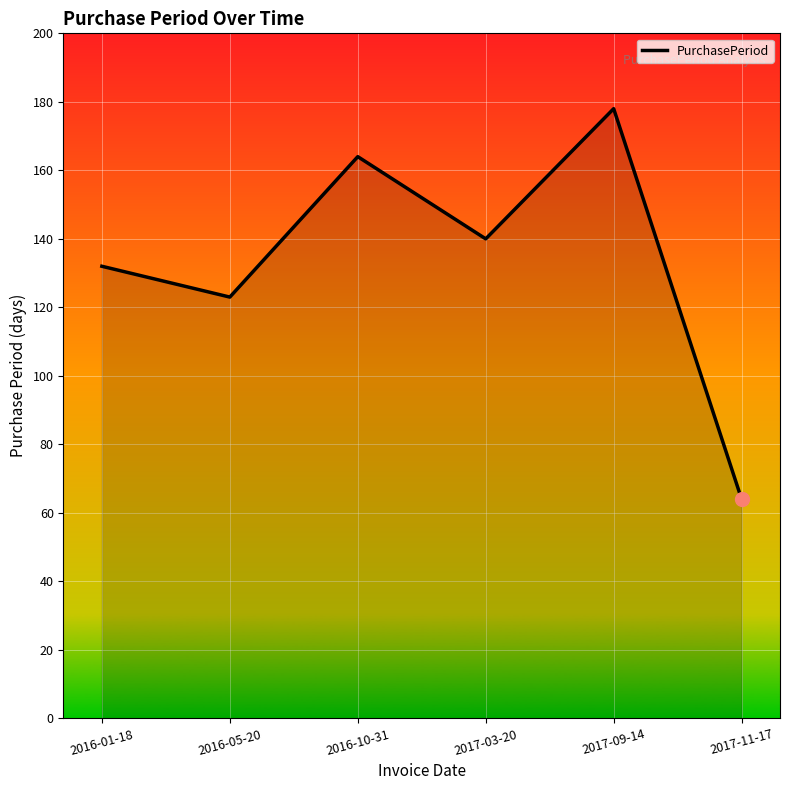

The value at 2016-01-18 is 132. True or false?

True